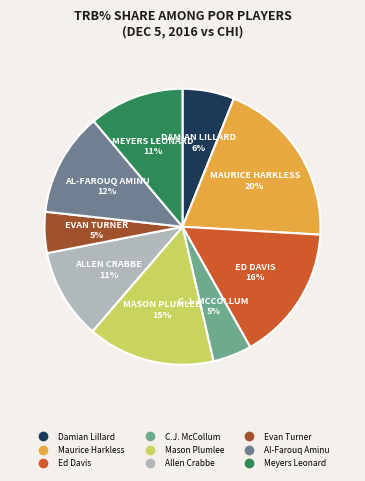

What percentage is the Evan Turner slice, to the nearest percent?

5%